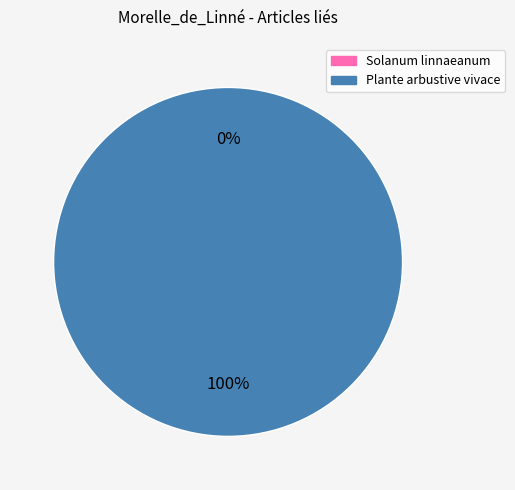

Which has a higher value, Solanum linnaeanum or Plante arbustive vivace?

Plante arbustive vivace